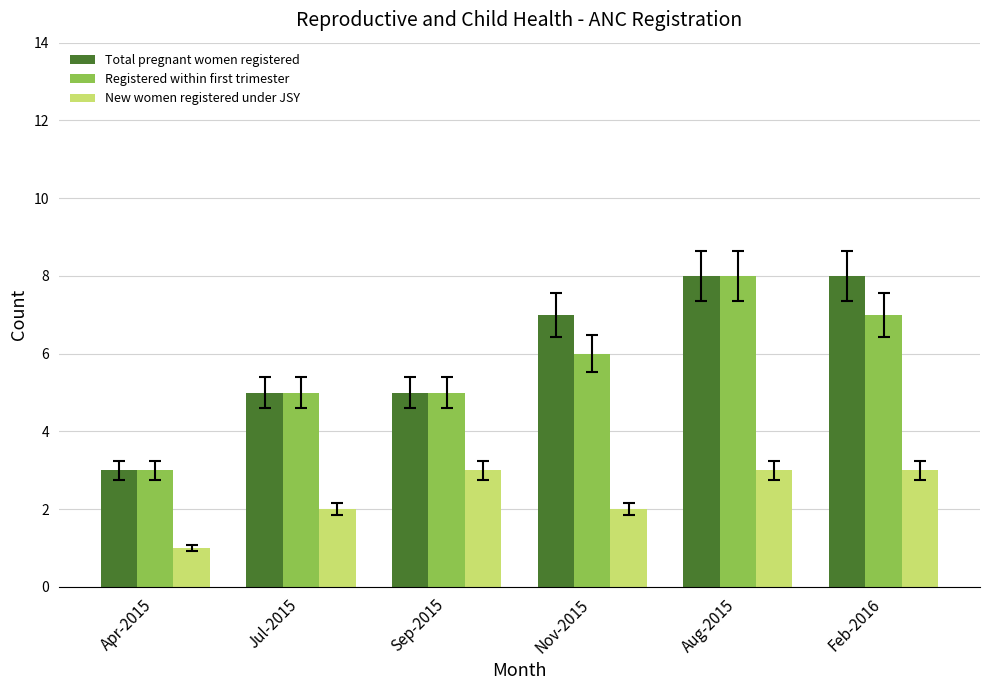

The value of Total pregnant women registered at Jul-2015 is 7. True or false?

False